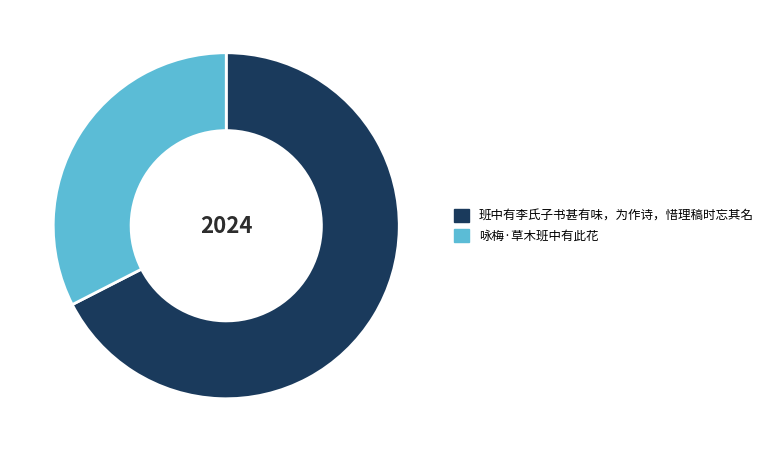

Do 班中有李氏子书甚有味，为作诗，惜理稿时忘其名 and 咏梅·草木班中有此花 together represent more than half of the pie?

Yes